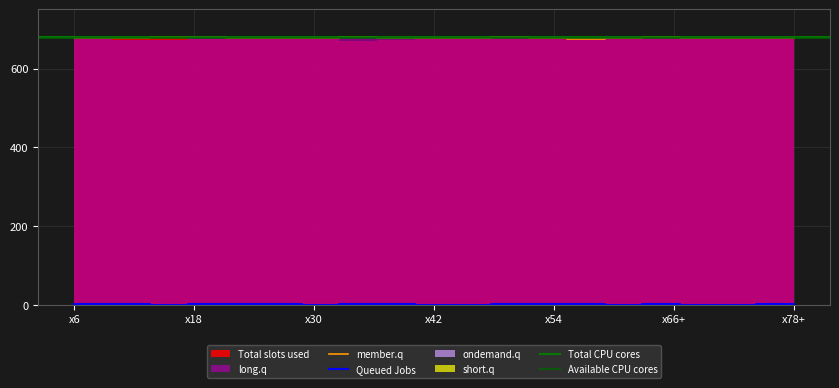

Where is the first local minimum for long.q?

x20